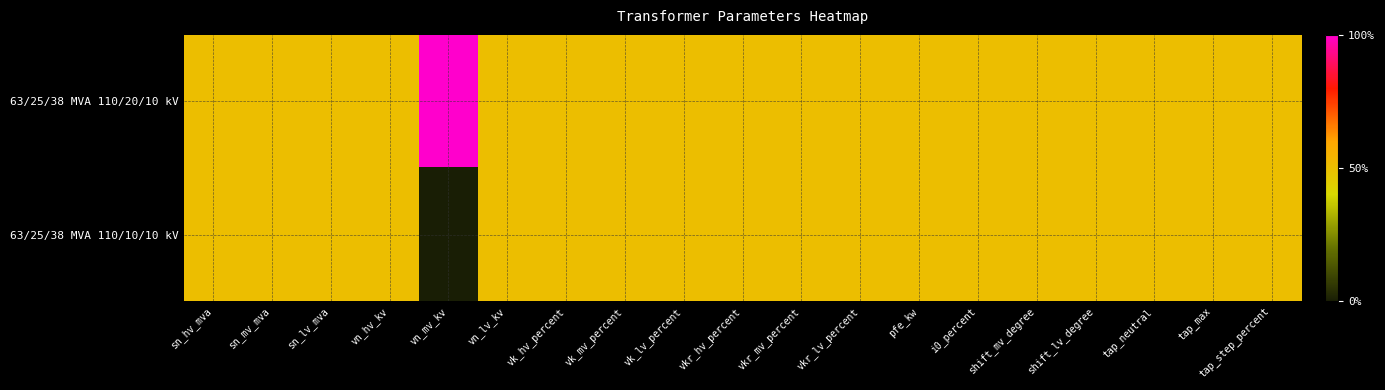

Rank the series at sn_lv_mva from highest to lowest value.

63/25/38 MVA 110/20/10 kV, 63/25/38 MVA 110/10/10 kV